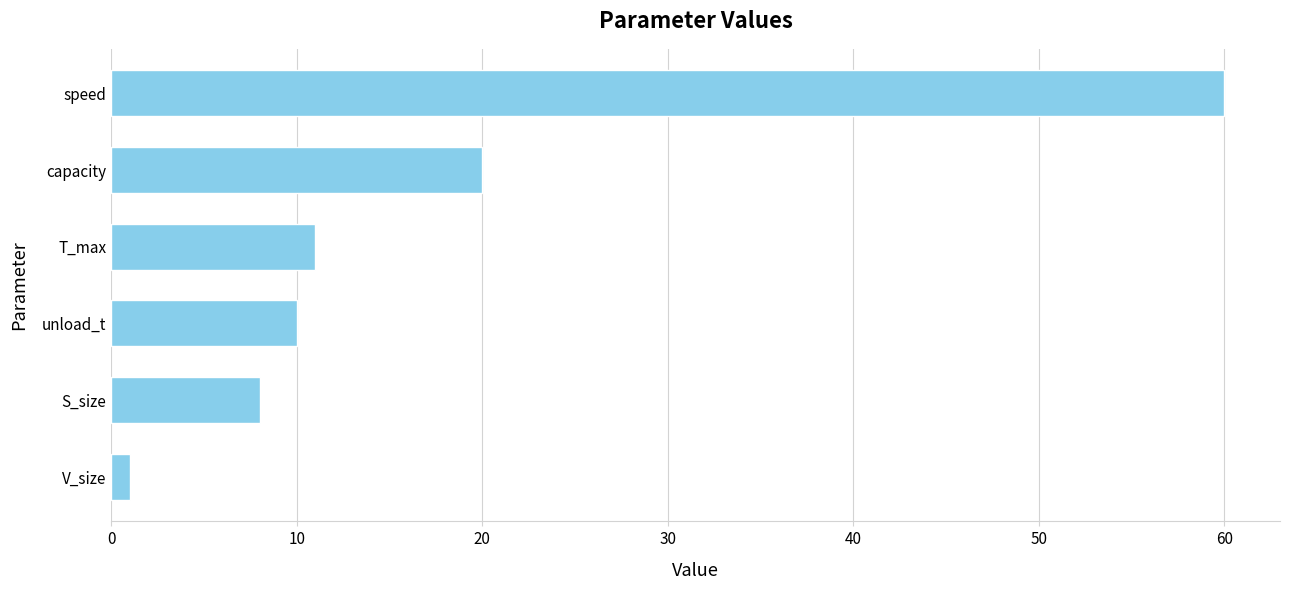

What is the difference between the maximum and minimum values?

59